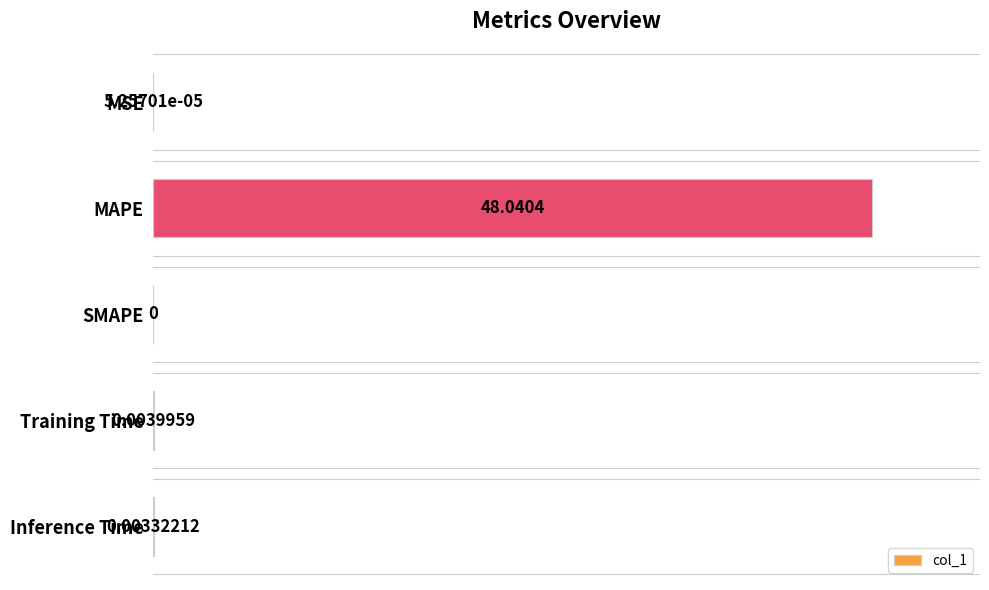

Are the bars grouped side by side (vs. stacked)?

No